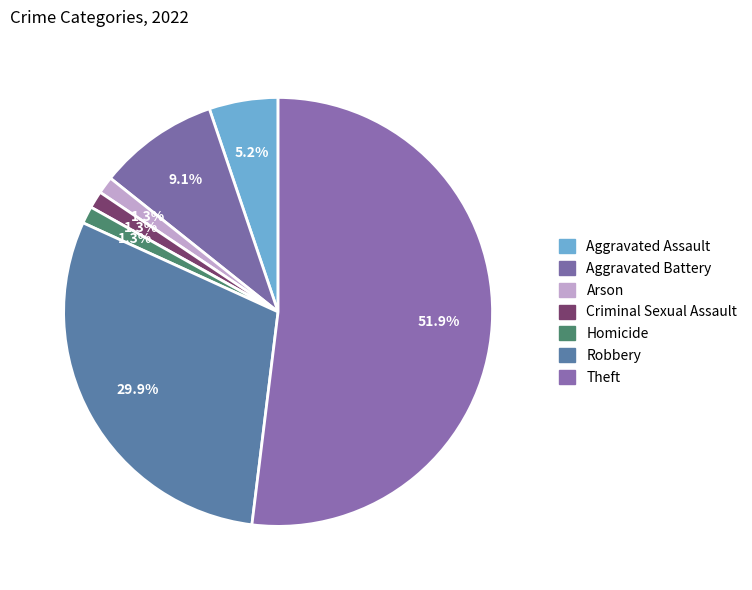

Which category accounts for the majority?

Theft